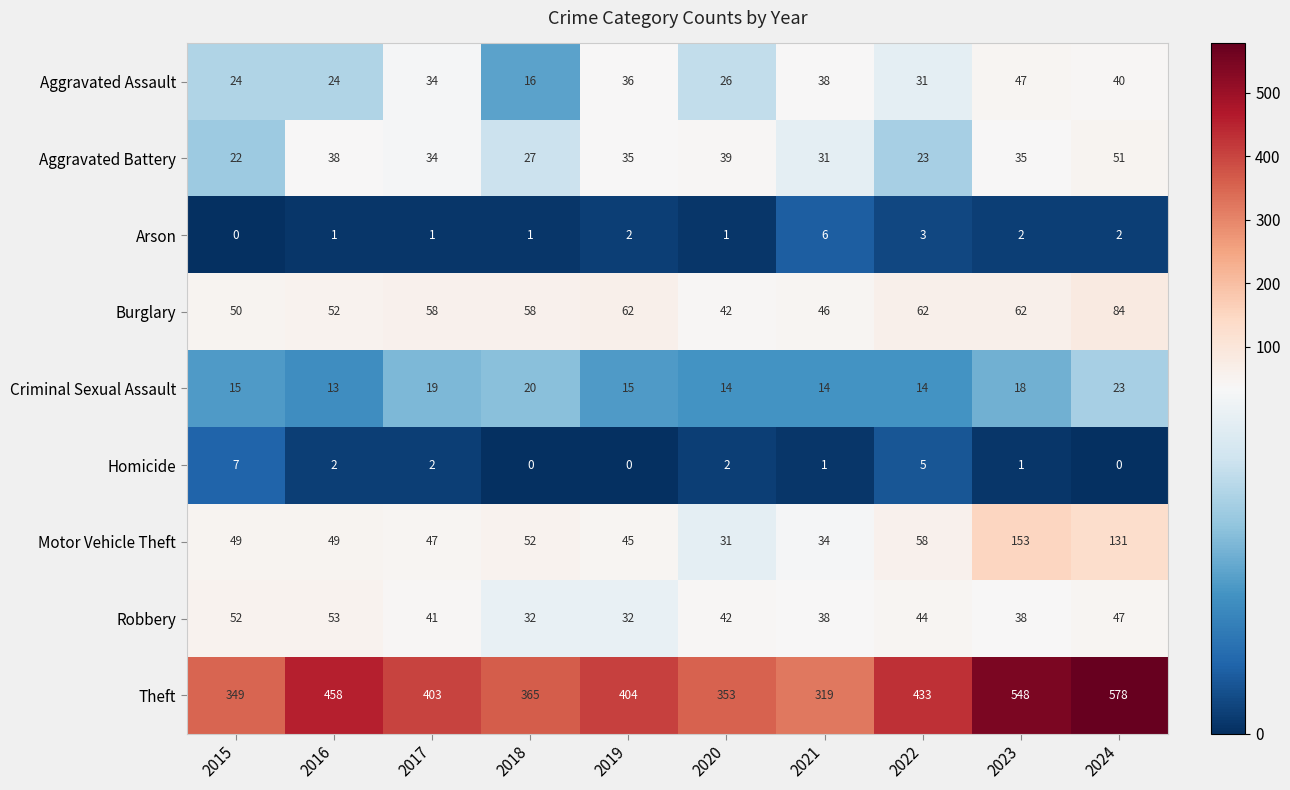

How many Homicide values are between 0 and 2?

8